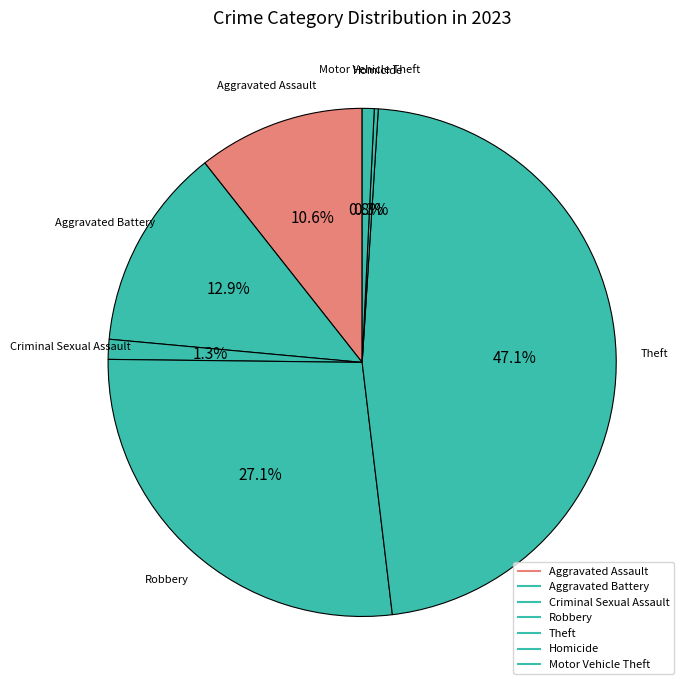

Is Robbery the majority of the pie?

No